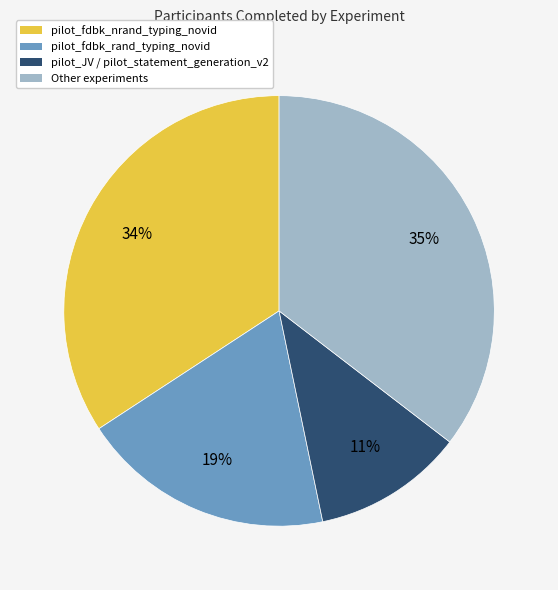

Does any single category account for the majority?

No